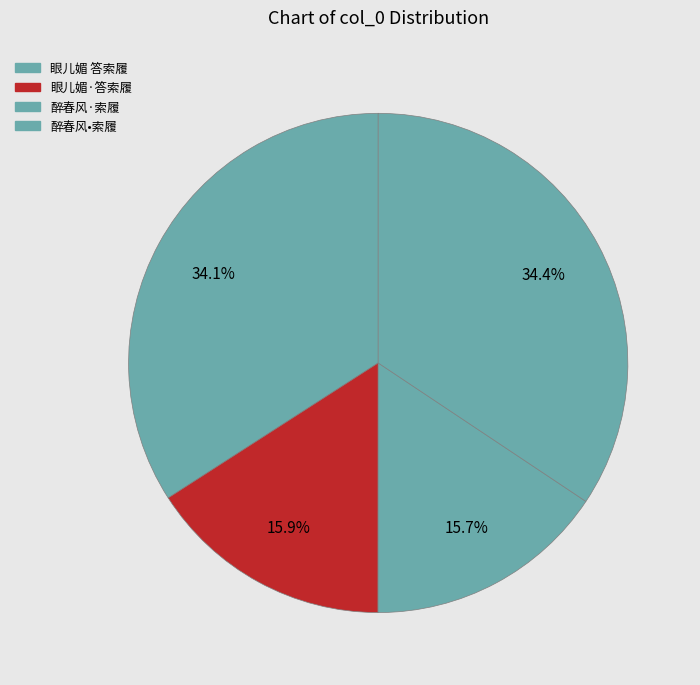

How many slices are in this pie chart?

4